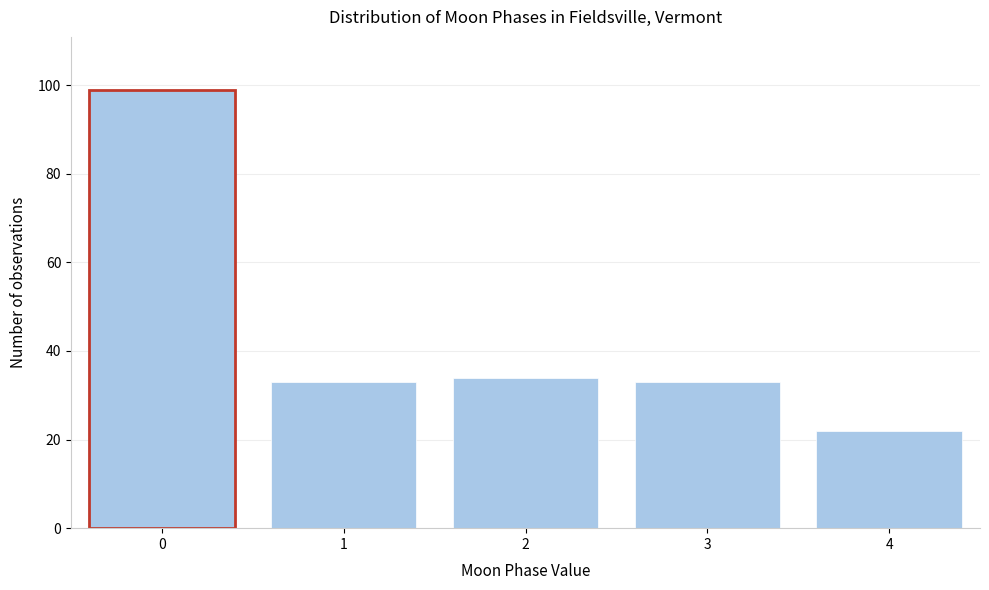

Reading left to right, list all the values displayed in this chart.

99	33	34	33	22